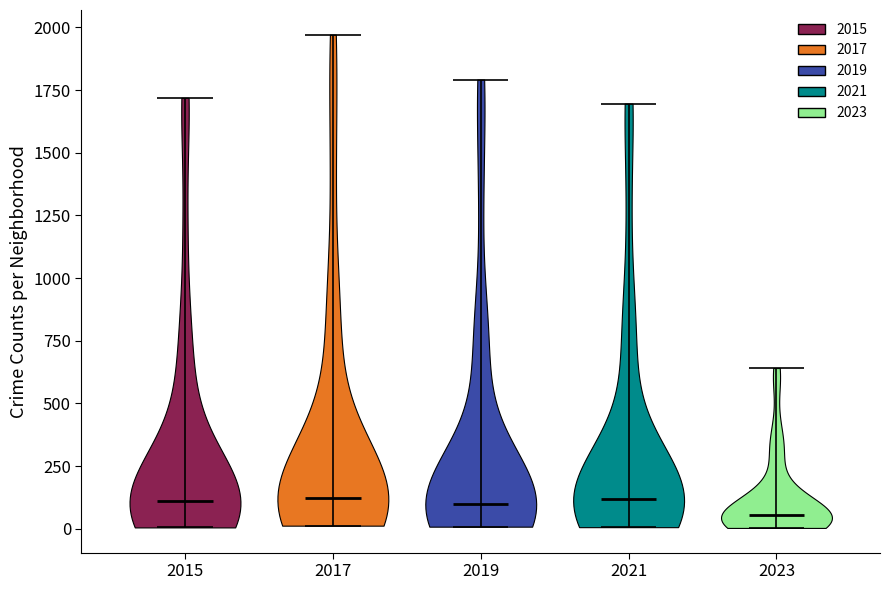

What is the highest point the violin at x = 2021 reaches on the y-axis? The values are not printed on the chart, so give them approximately, as read against the axis.

1700